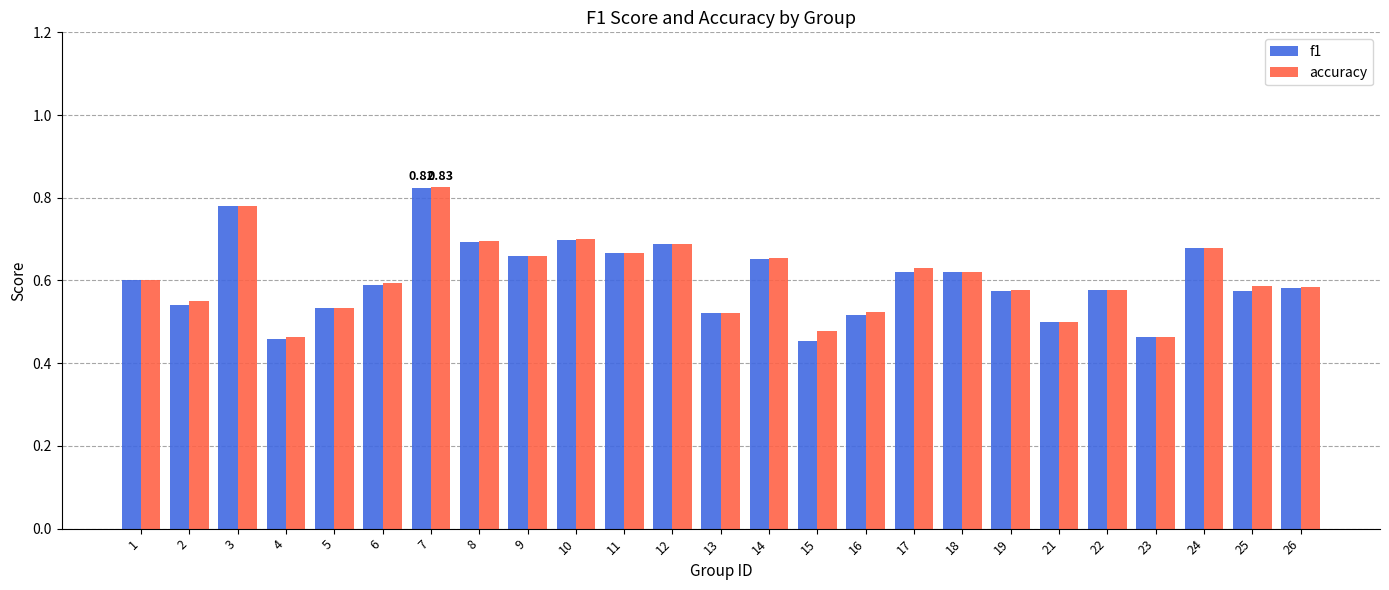

At which category is the sum across all series the highest?

7